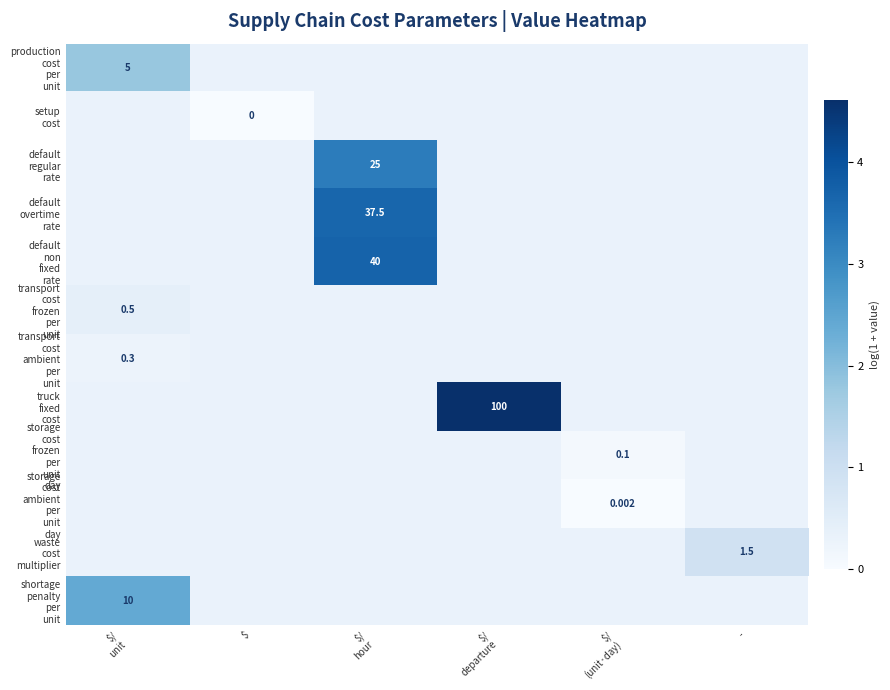

At how many categories does at least one series exceed 0?

5